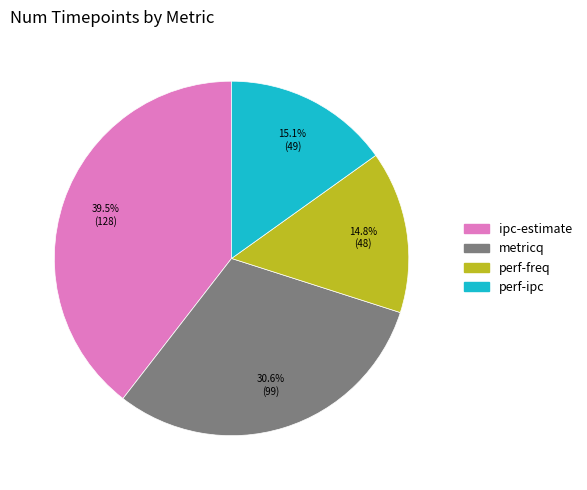

Is there any slice that represents more than half of the pie?

No